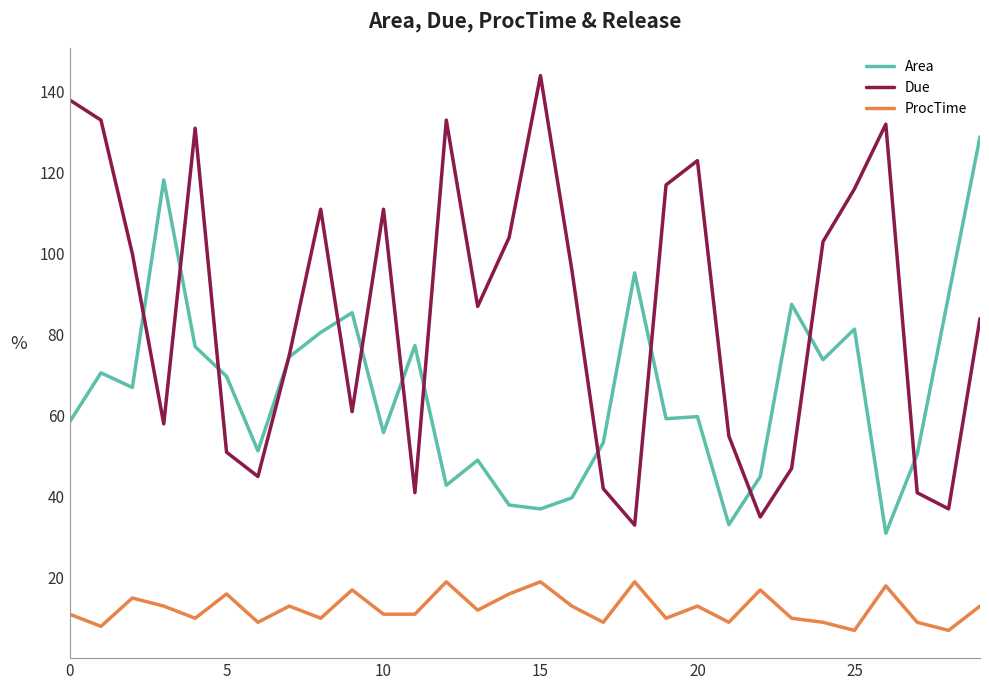

Which series has the largest total across all categories?

Due